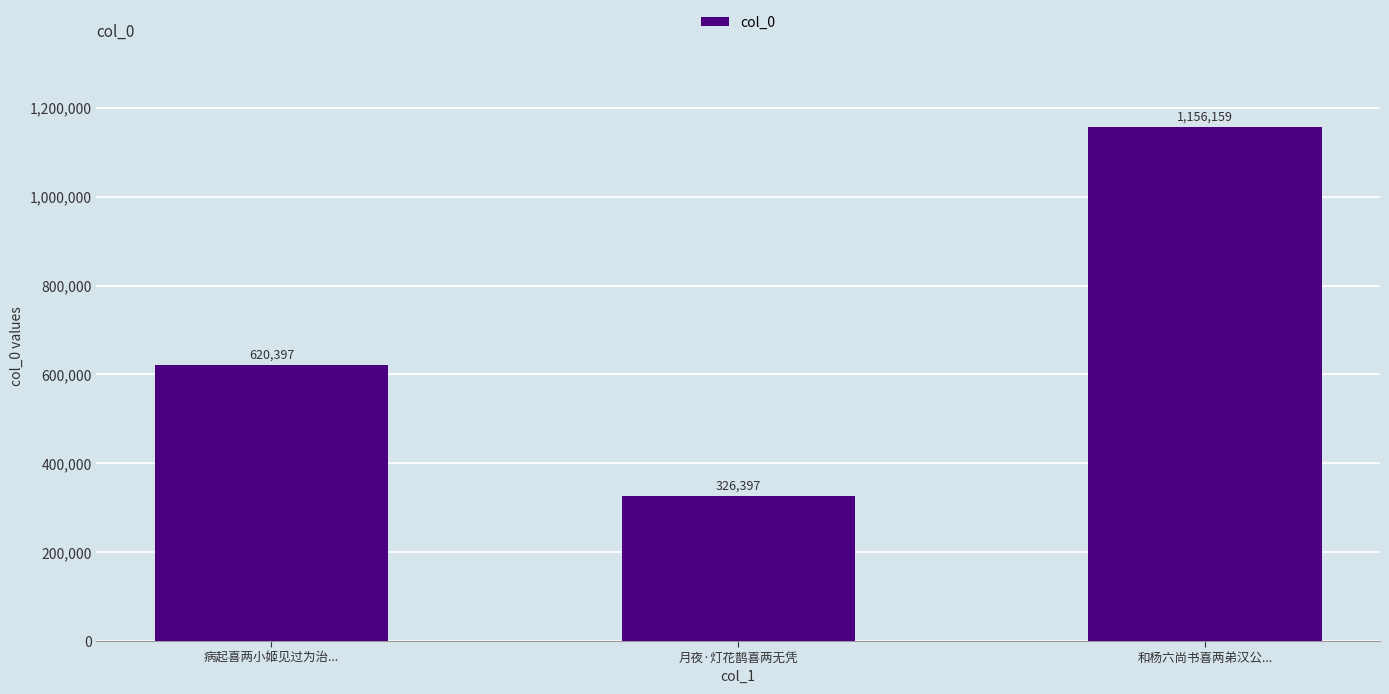

What position from the right is 和杨六尚书喜两弟汉公...?

1